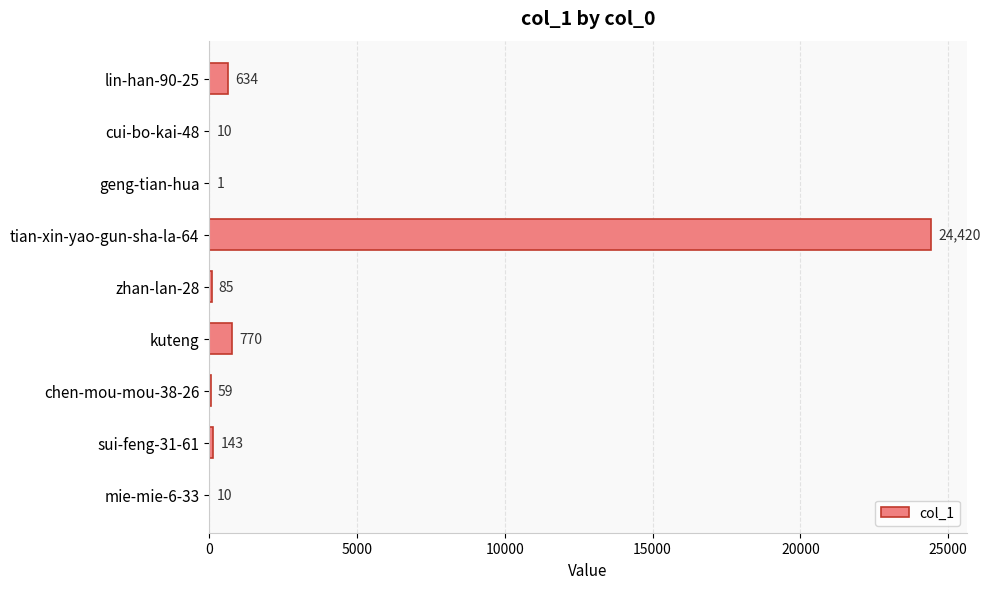

Reading top to bottom, list all the values displayed in this chart.

lin-han-90-25=634	cui-bo-kai-48=10	geng-tian-hua=1	tian-xin-yao-gun-sha-la-64=24420	zhan-lan-28=85	kuteng=770	chen-mou-mou-38-26=59	sui-feng-31-61=143	mie-mie-6-33=10